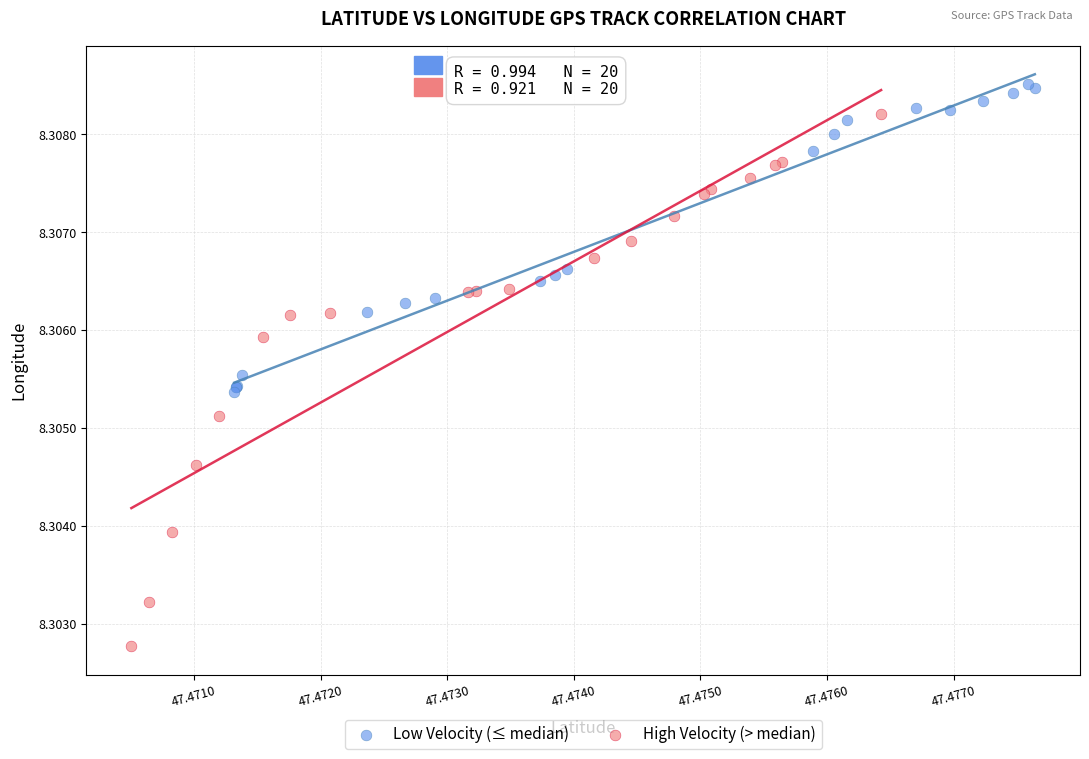

What are all the series names shown in the legend?

Low Velocity (≤ median), High Velocity (> median)